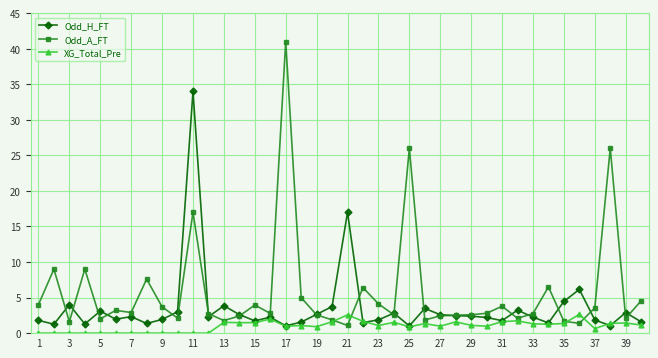

At how many categories does at least one series exceed 14?

5